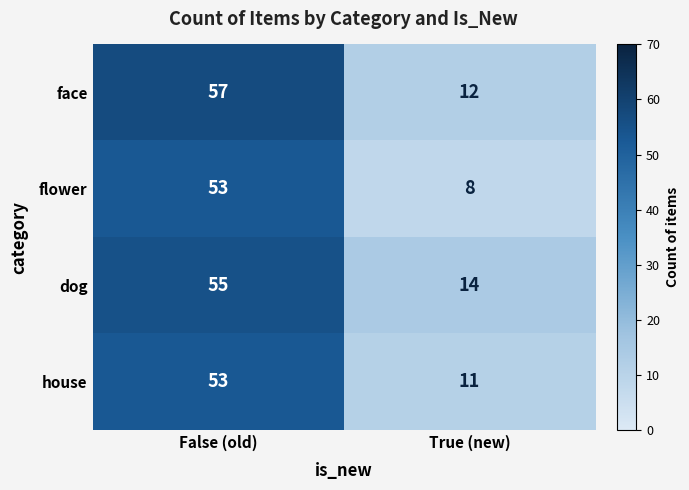

What is the total value across all series at True (new)?

45